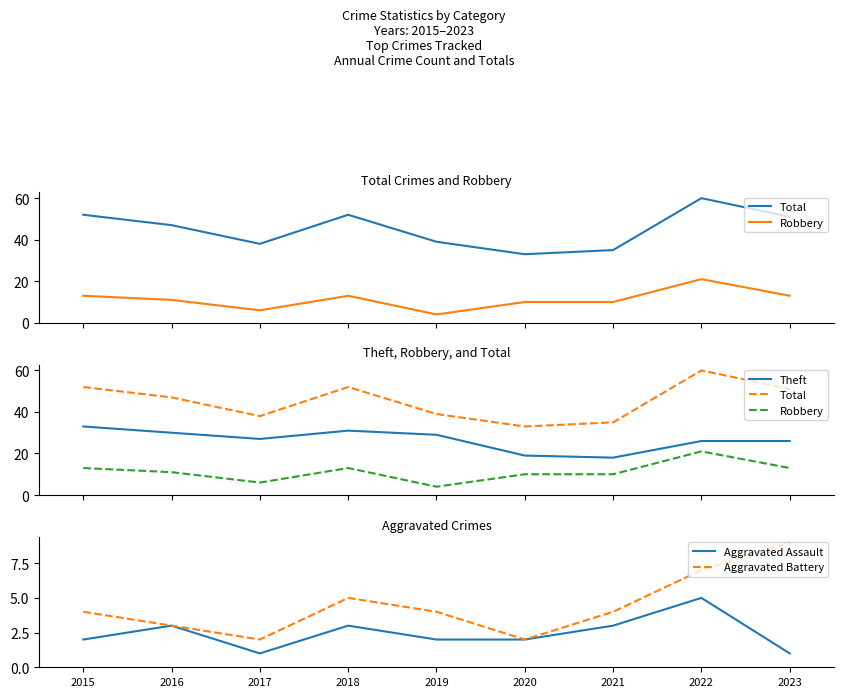

What is the difference between the Theft values at 2018 and 2016?

1